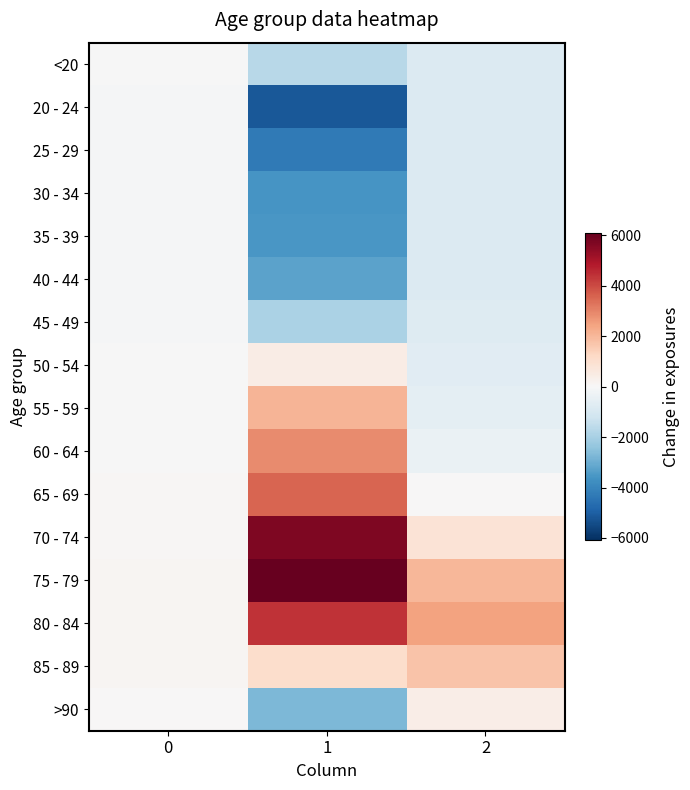

Which series has the largest total across all categories?

75 - 79